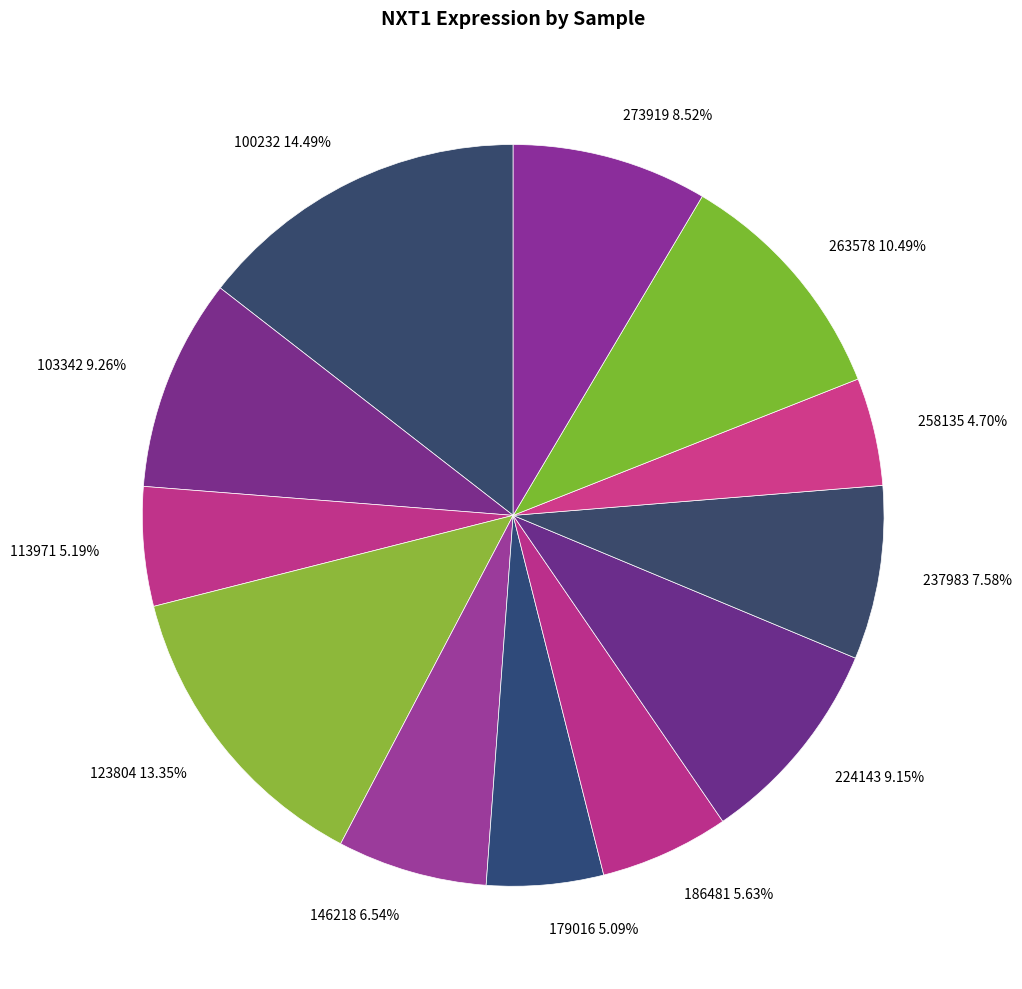

Do 237983 7.58% and 224143 9.15% together represent more than half of the pie?

No